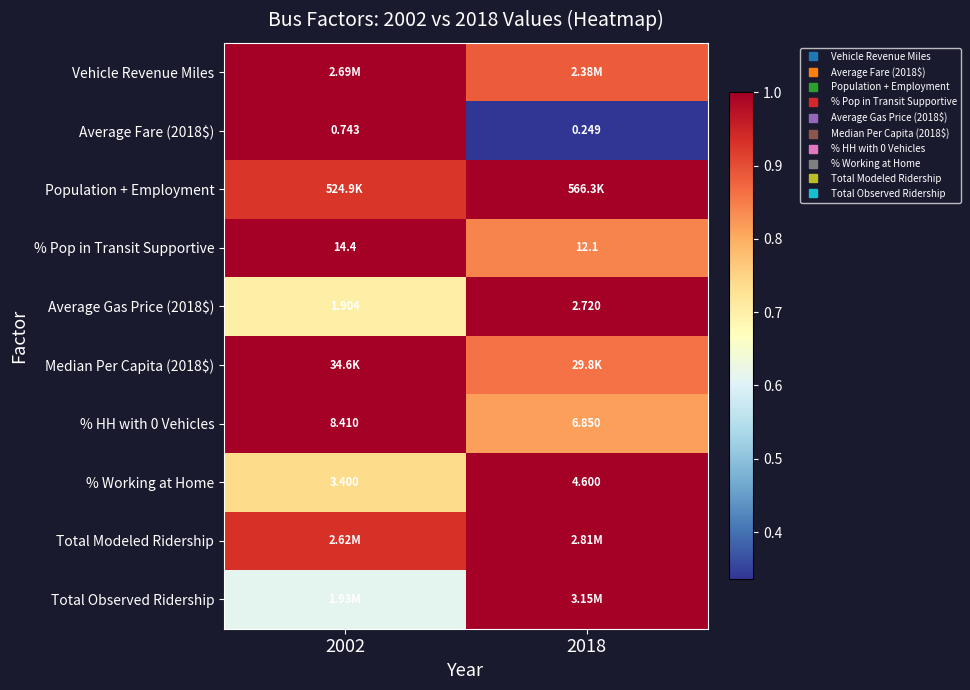

How many categories are shown in the chart?

2